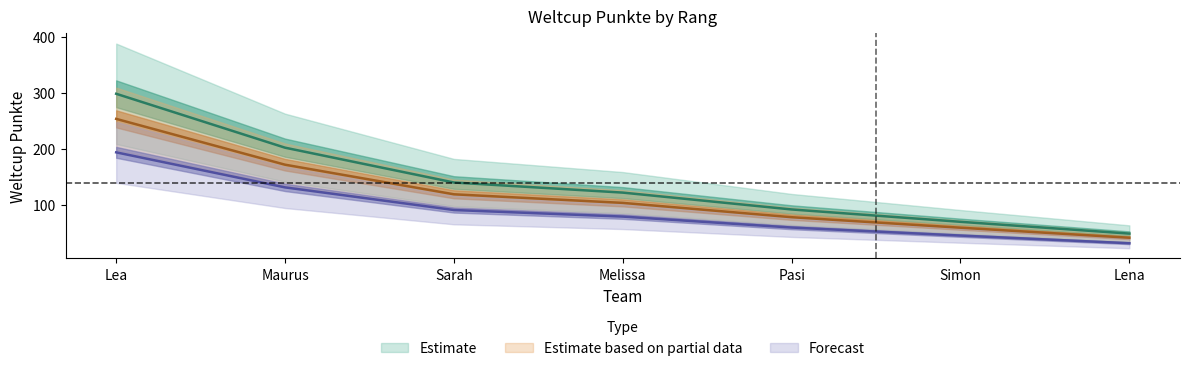

How many lines are shown in the chart?

1